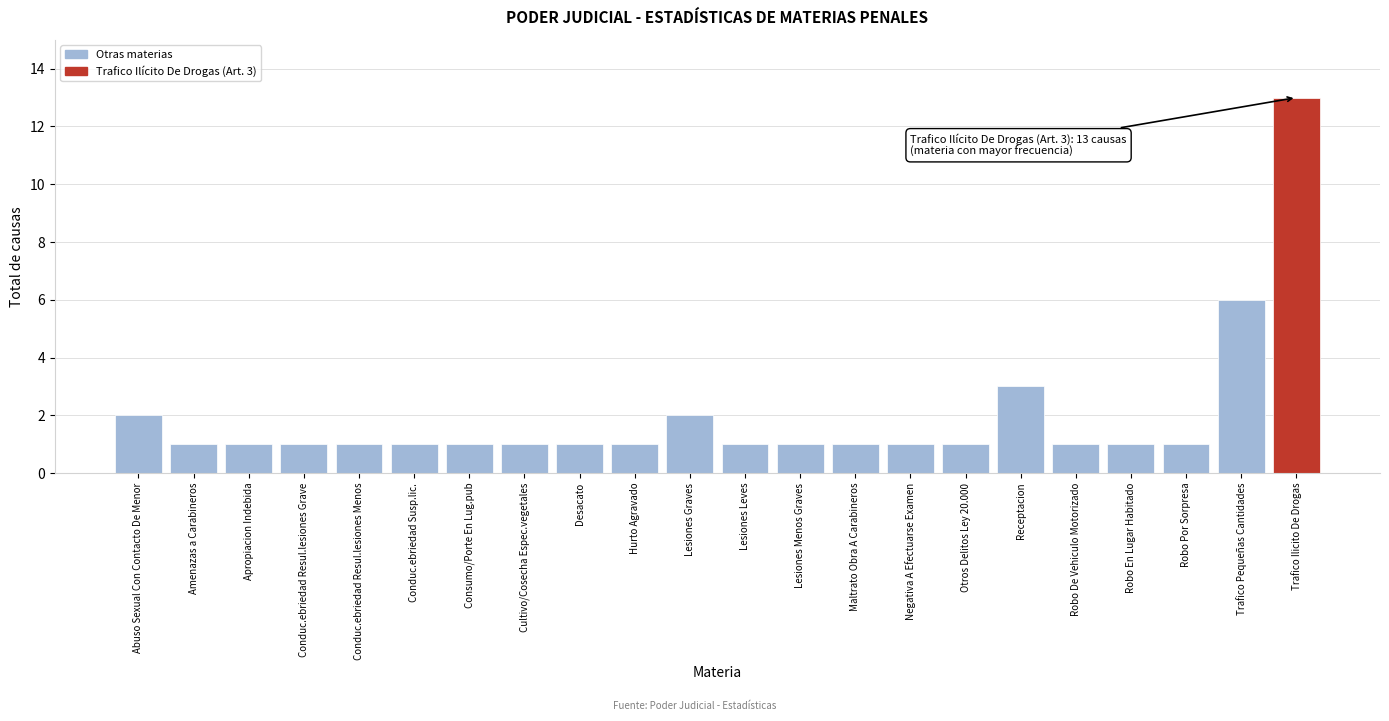

Reading left to right, extract all data points from this chart.

Abuso Sexual Con Contacto De Menor=2	Amenazas a Carabineros=1	Apropiacion Indebida=1	Conduc.ebriedad Resul.lesiones Grave=1	Conduc.ebriedad Resul.lesiones Menos=1	Conduc.ebriedad Susp.lic.=1	Consumo/Porte En Lug.pub=1	Cultivo/Cosecha Espec.vegetales=1	Desacato=1	Hurto Agravado=1	Lesiones Graves=2	Lesiones Leves=1	Lesiones Menos Graves=1	Maltrato Obra A Carabineros=1	Negativa A Efectuarse Examen=1	Otros Delitos Ley 20.000=1	Receptacion=3	Robo De Vehiculo Motorizado=1	Robo En Lugar Habitado=1	Robo Por Sorpresa=1	Trafico Pequeñas Cantidades=6	Trafico Ilicito De Drogas=13